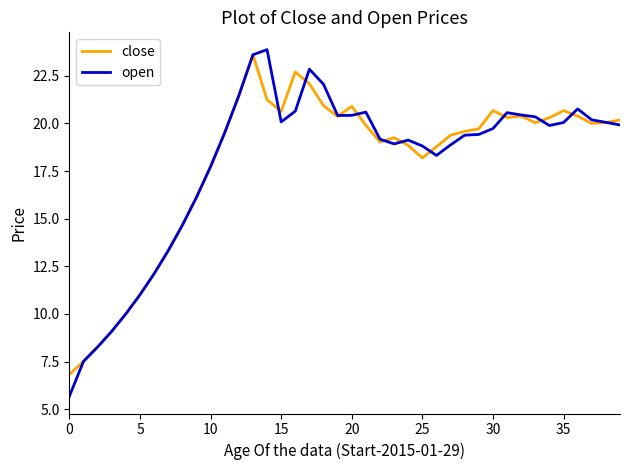

Which series has the largest range (max minus min)?

open